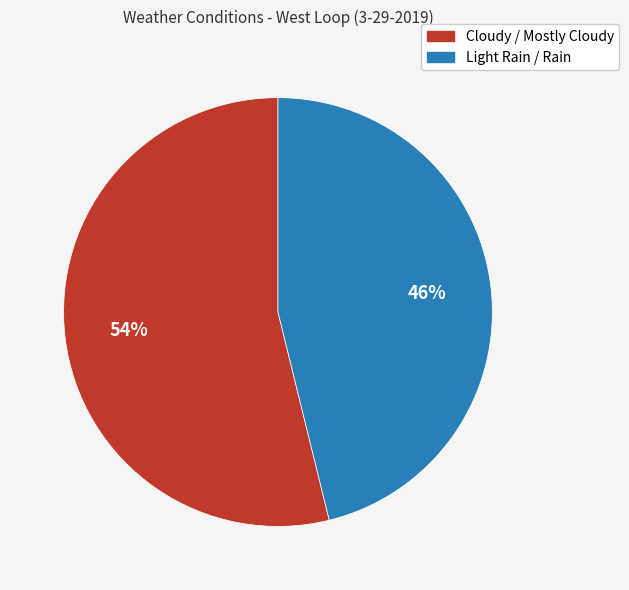

Do Light Rain / Rain and Cloudy / Mostly Cloudy together represent more than half of the pie?

Yes